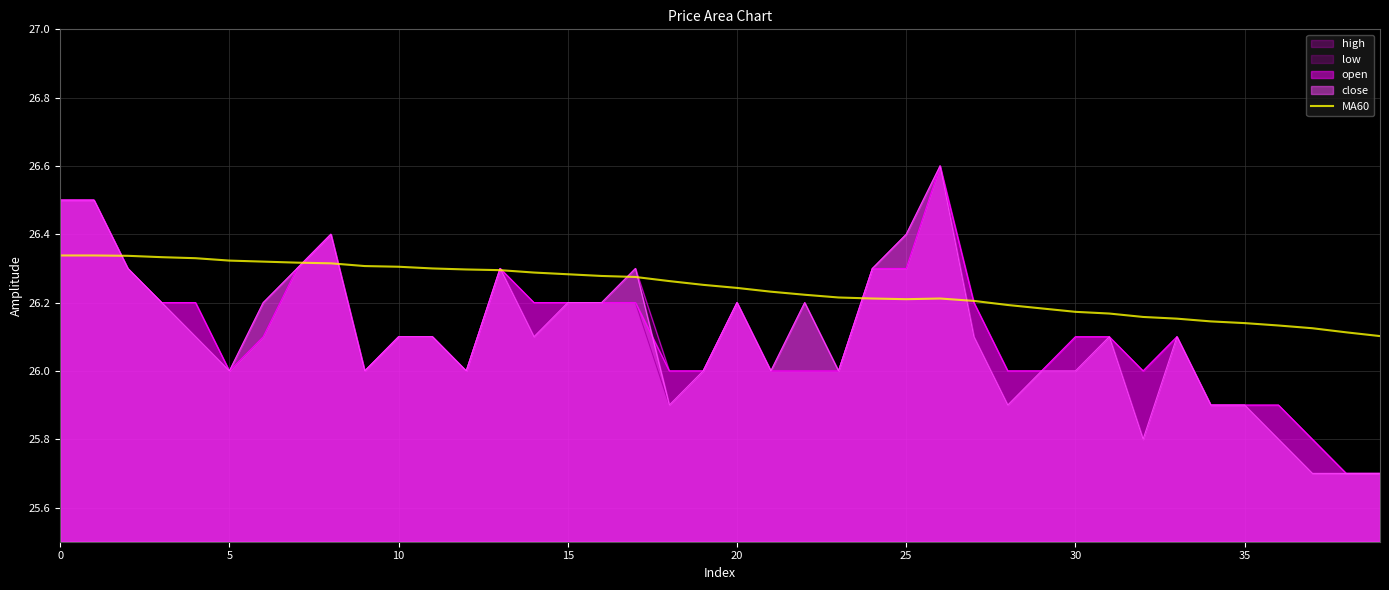

How many lines are shown in the chart?

5